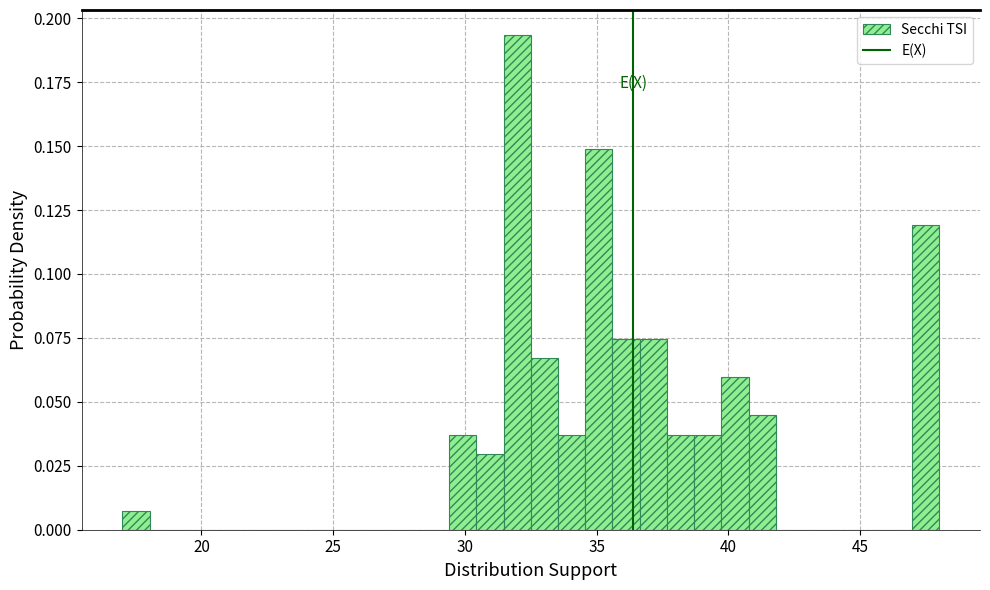

Read against the x-axis, roughly where is the centre of the tallest bar?

32.0